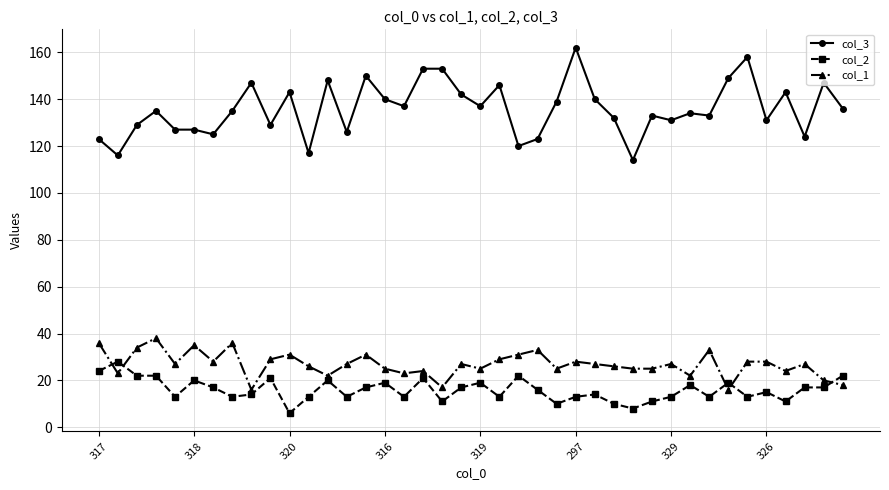

True or false: col_3 and col_1 intersect in this chart.

False